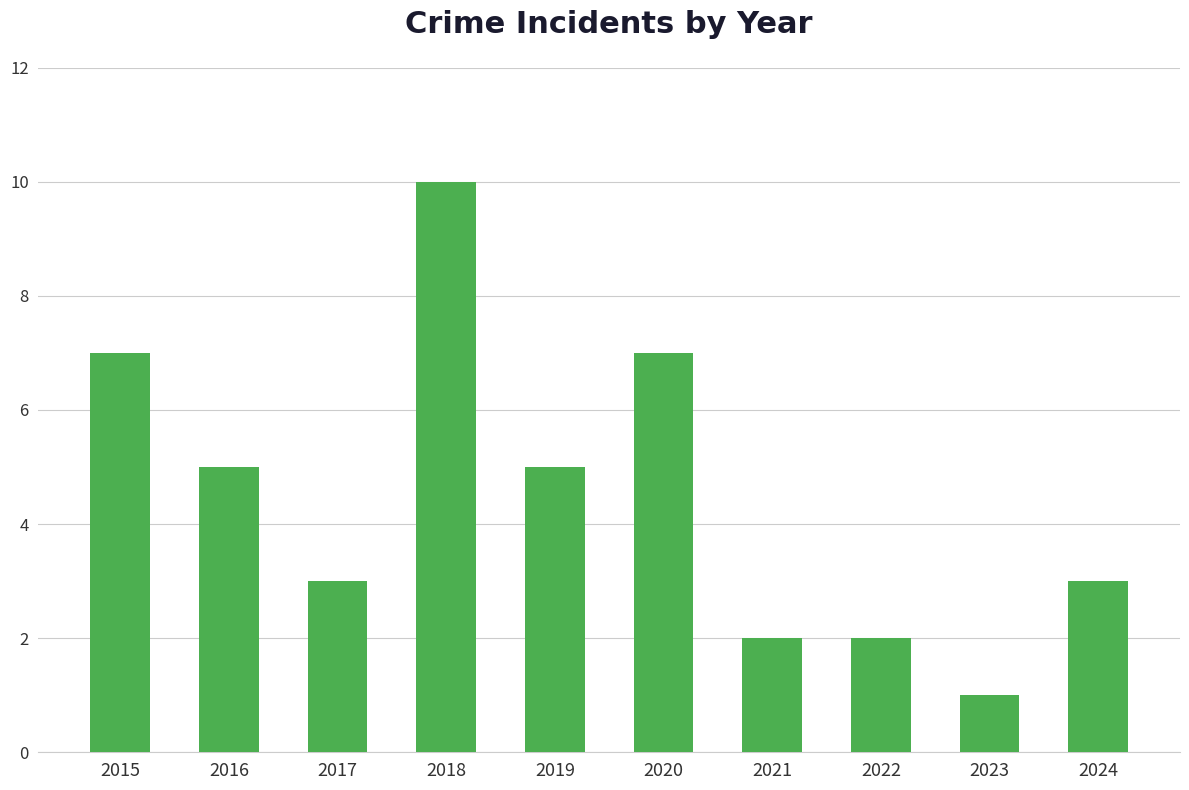

Reading right to left, transcribe all the data shown in this chart.

3	1	2	2	7	5	10	3	5	7